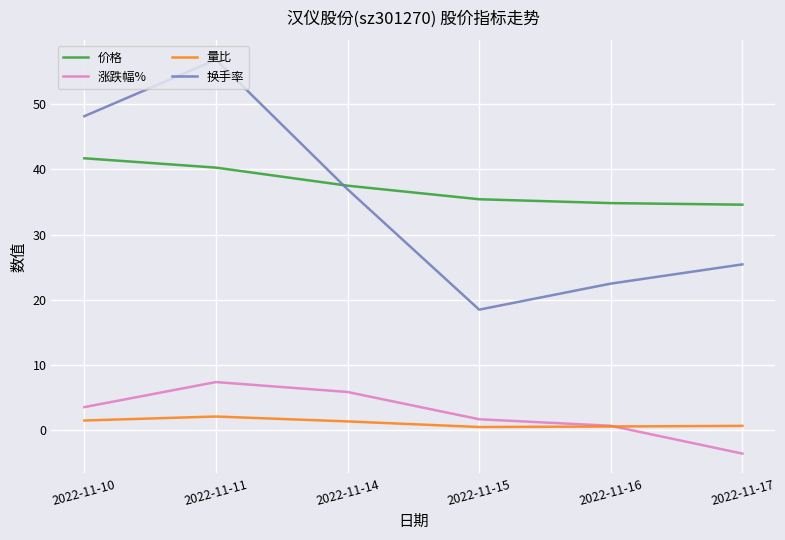

At which category is the sum across all series the highest?

2022-11-11